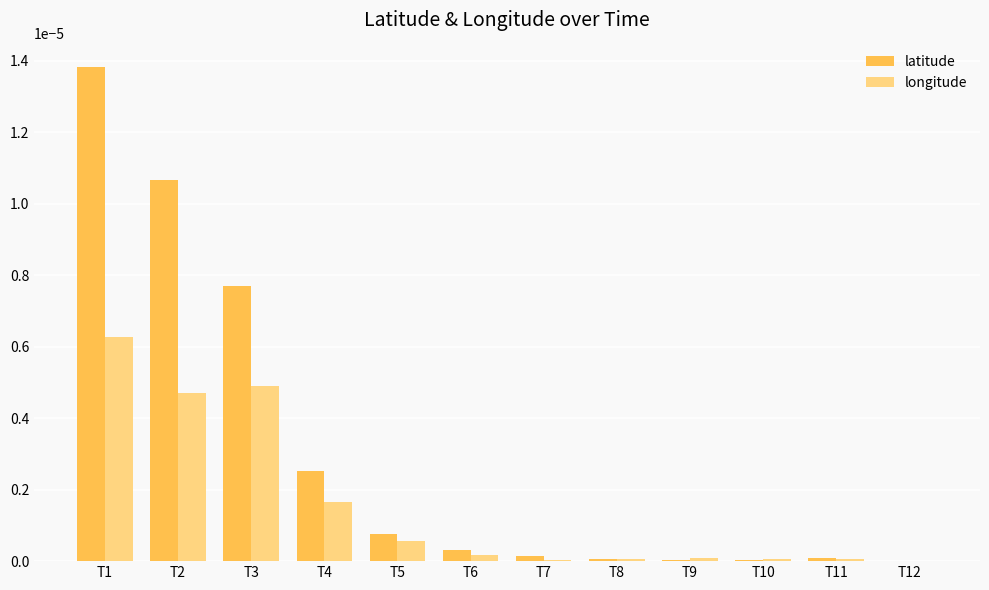

Which category has the highest value in the latitude series?

T1